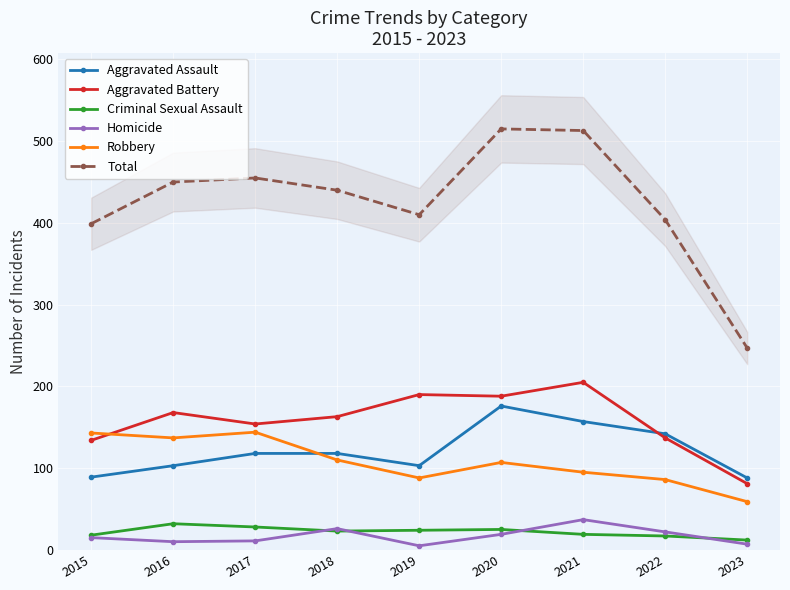

Reading left to right, extract all data points from this chart.

Aggravated Assault: 89	103	118	118	103	176	157	142	88
Aggravated Battery: 134	168	154	163	190	188	205	137	81
Criminal Sexual Assault: 18	32	28	23	24	25	19	17	12
Homicide: 15	10	11	26	5	19	37	22	7
Robbery: 143	137	144	110	88	107	95	86	59
Total: 399	450	455	440	410	515	513	404	247